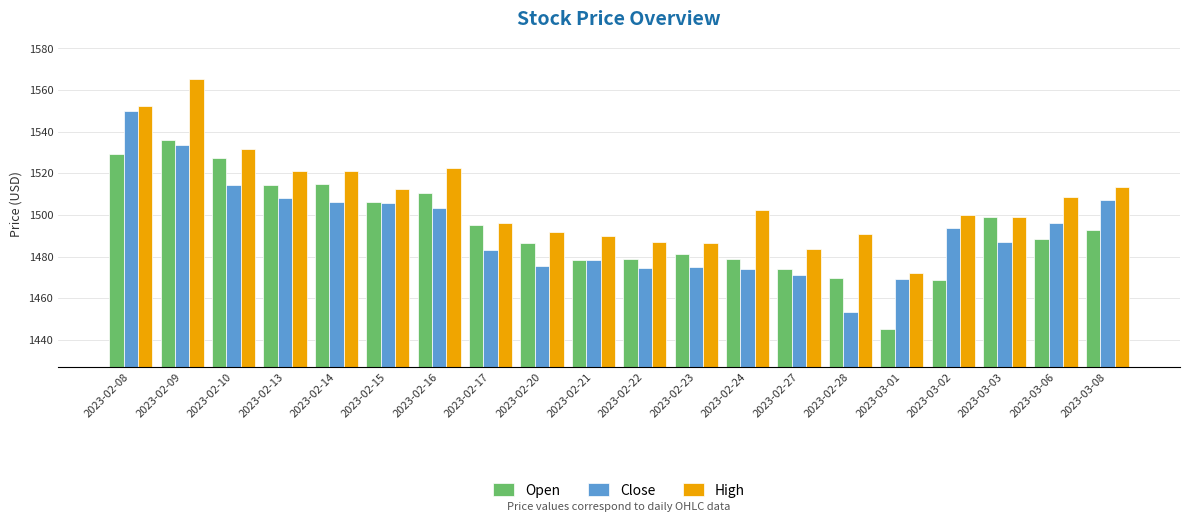

How many values in the Open series exceed 1492?

10